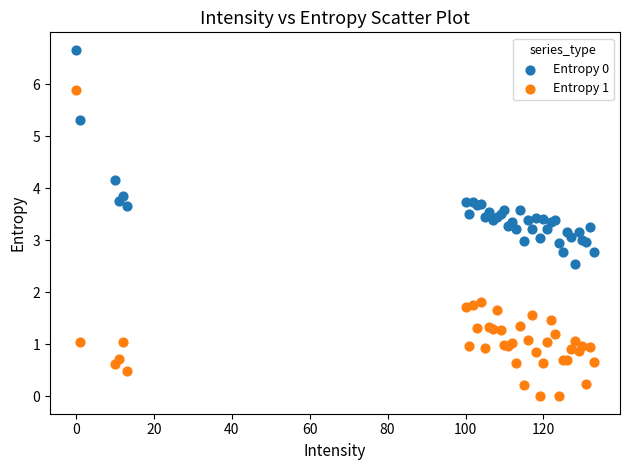

What is the X range (max minus min) for the scatter plot?

133.0